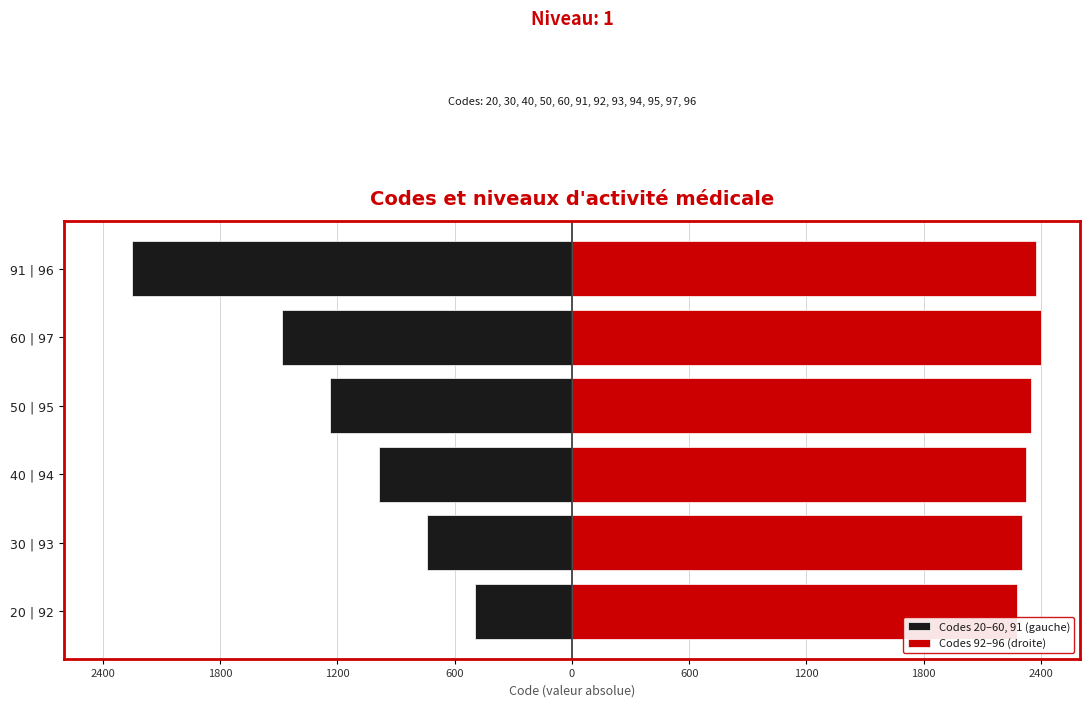

List the series in order of their peak value, lowest first.

Codes 20–60, 91 (gauche), Codes 92–96 (droite)